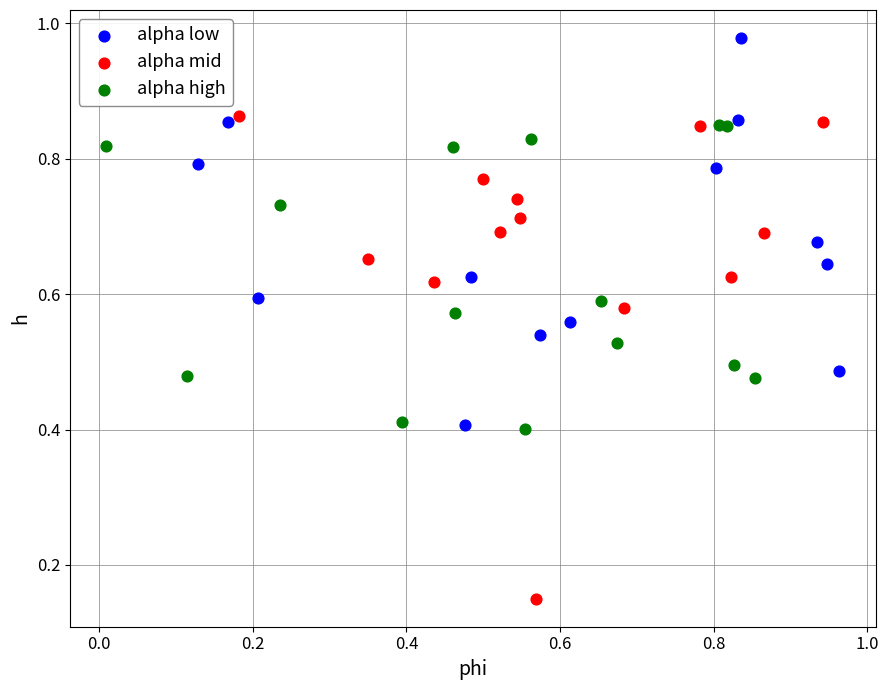

Which series reaches the minimum Y coordinate?

alpha mid